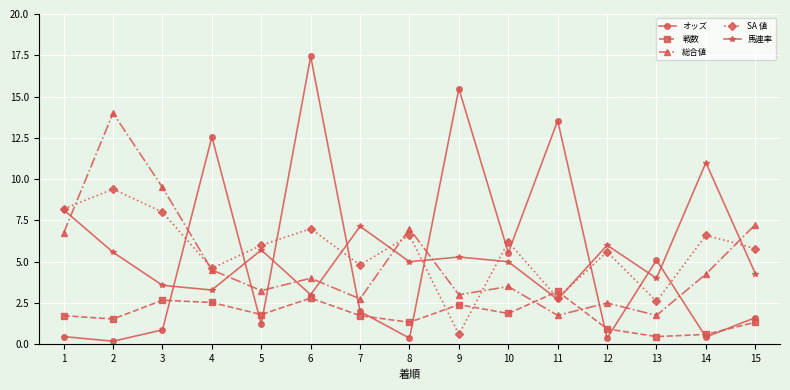

What is the difference between the highest and lowest values at 10?

4.3